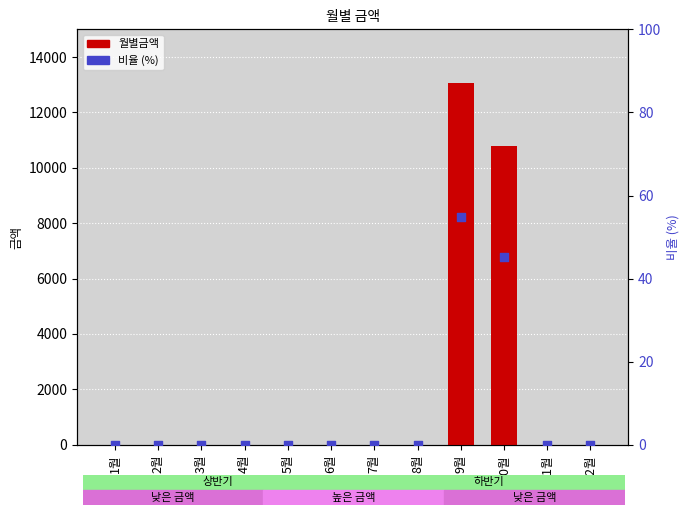

What are all the series names shown in the legend?

월별금액, 비율 (%)